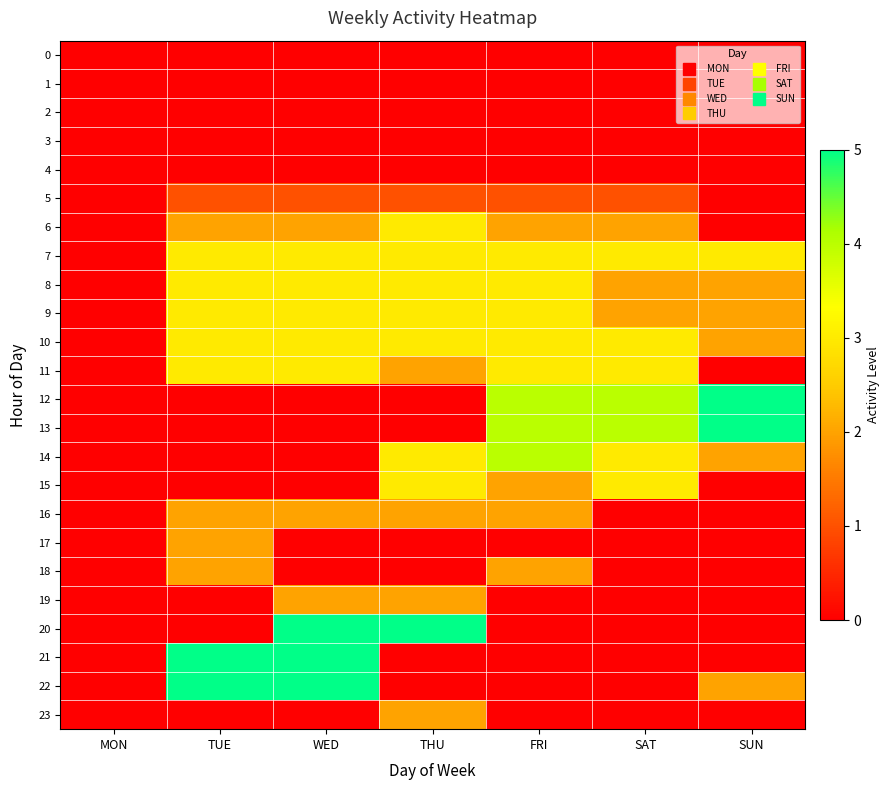

Reading left to right, transcribe all the data shown in this chart.

0: MON=0	TUE=0	WED=0	THU=0	FRI=0	SAT=0	SUN=0
1: MON=0	TUE=0	WED=0	THU=0	FRI=0	SAT=0	SUN=0
2: MON=0	TUE=0	WED=0	THU=0	FRI=0	SAT=0	SUN=0
3: MON=0	TUE=0	WED=0	THU=0	FRI=0	SAT=0	SUN=0
4: MON=0	TUE=0	WED=0	THU=0	FRI=0	SAT=0	SUN=0
5: MON=0	TUE=1	WED=1	THU=1	FRI=1	SAT=1	SUN=0
6: MON=0	TUE=2	WED=2	THU=3	FRI=2	SAT=2	SUN=0
7: MON=0	TUE=3	WED=3	THU=3	FRI=3	SAT=3	SUN=3
8: MON=0	TUE=3	WED=3	THU=3	FRI=3	SAT=2	SUN=2
9: MON=0	TUE=3	WED=3	THU=3	FRI=3	SAT=2	SUN=2
10: MON=0	TUE=3	WED=3	THU=3	FRI=3	SAT=3	SUN=2
11: MON=0	TUE=3	WED=3	THU=2	FRI=3	SAT=3	SUN=0
12: MON=0	TUE=0	WED=0	THU=0	FRI=4	SAT=4	SUN=5
13: MON=0	TUE=0	WED=0	THU=0	FRI=4	SAT=4	SUN=5
14: MON=0	TUE=0	WED=0	THU=3	FRI=4	SAT=3	SUN=2
15: MON=0	TUE=0	WED=0	THU=3	FRI=2	SAT=3	SUN=0
16: MON=0	TUE=2	WED=2	THU=2	FRI=2	SAT=0	SUN=0
17: MON=0	TUE=2	WED=0	THU=0	FRI=0	SAT=0	SUN=0
18: MON=0	TUE=2	WED=0	THU=0	FRI=2	SAT=0	SUN=0
19: MON=0	TUE=0	WED=2	THU=2	FRI=0	SAT=0	SUN=0
20: MON=0	TUE=0	WED=5	THU=5	FRI=0	SAT=0	SUN=0
21: MON=0	TUE=5	WED=5	THU=0	FRI=0	SAT=0	SUN=0
22: MON=0	TUE=5	WED=5	THU=0	FRI=0	SAT=0	SUN=2
23: MON=0	TUE=0	WED=0	THU=2	FRI=0	SAT=0	SUN=0